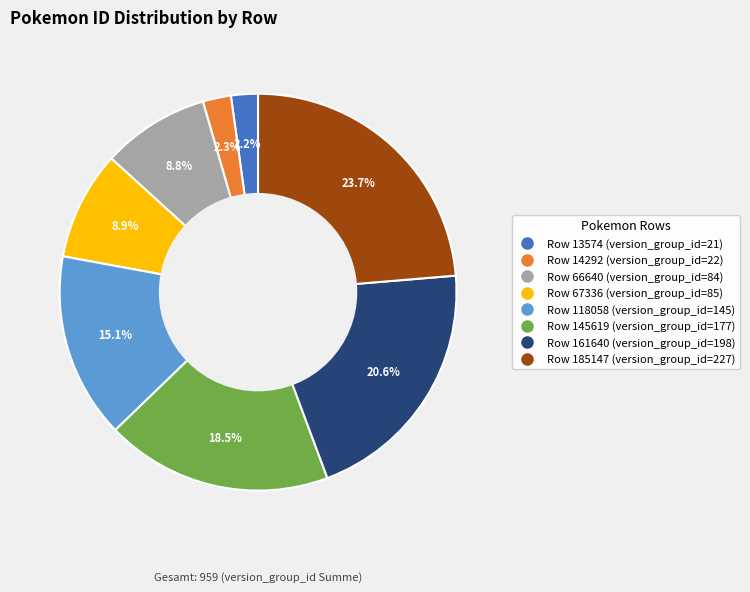

Count the number of slices in the pie.

8